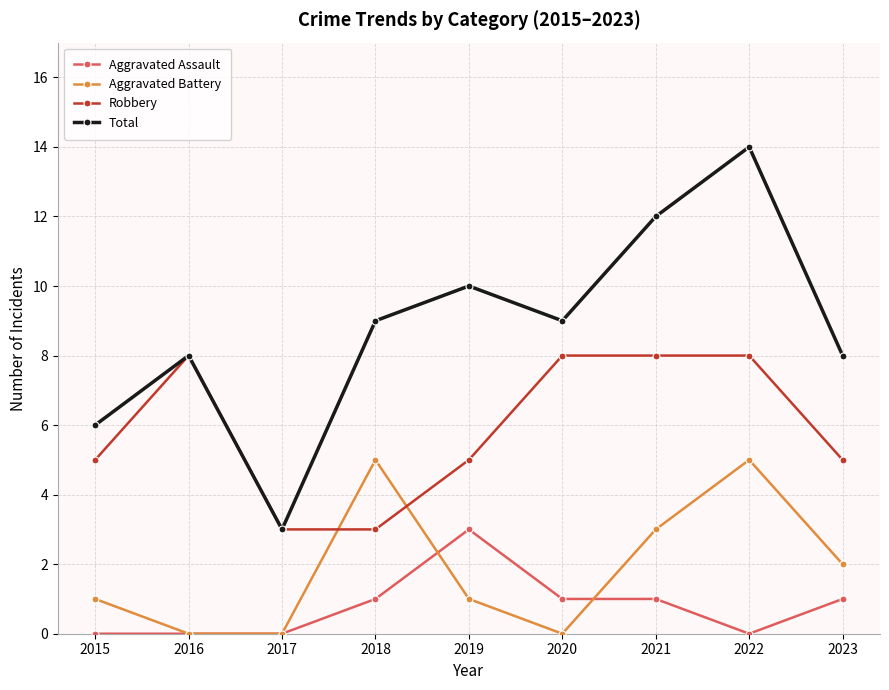

At which category is the sum across all series the highest?

2022